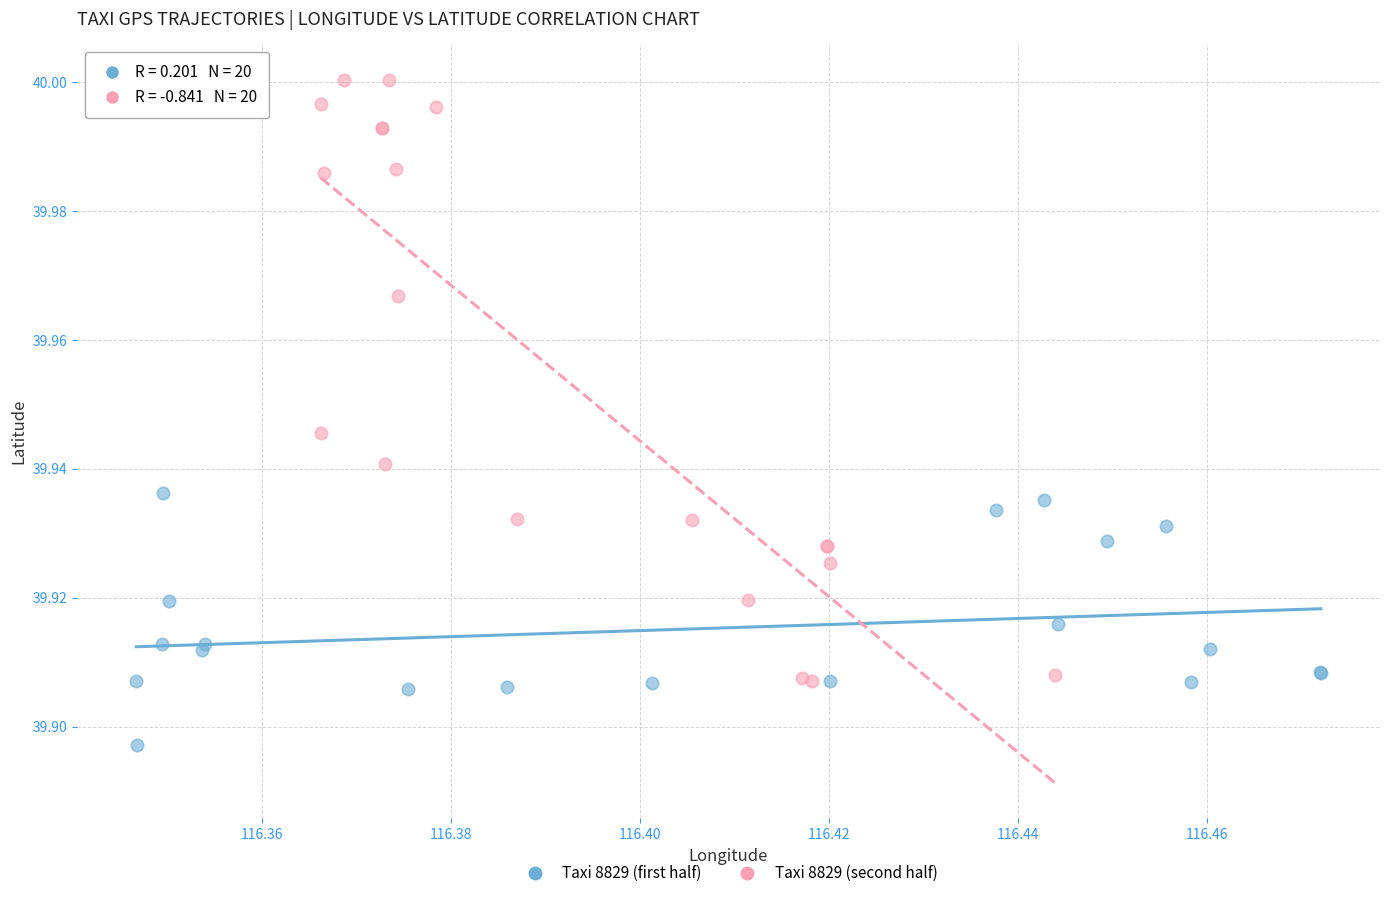

Which series has the largest Y range (max minus min)?

Taxi 8829 (second half)